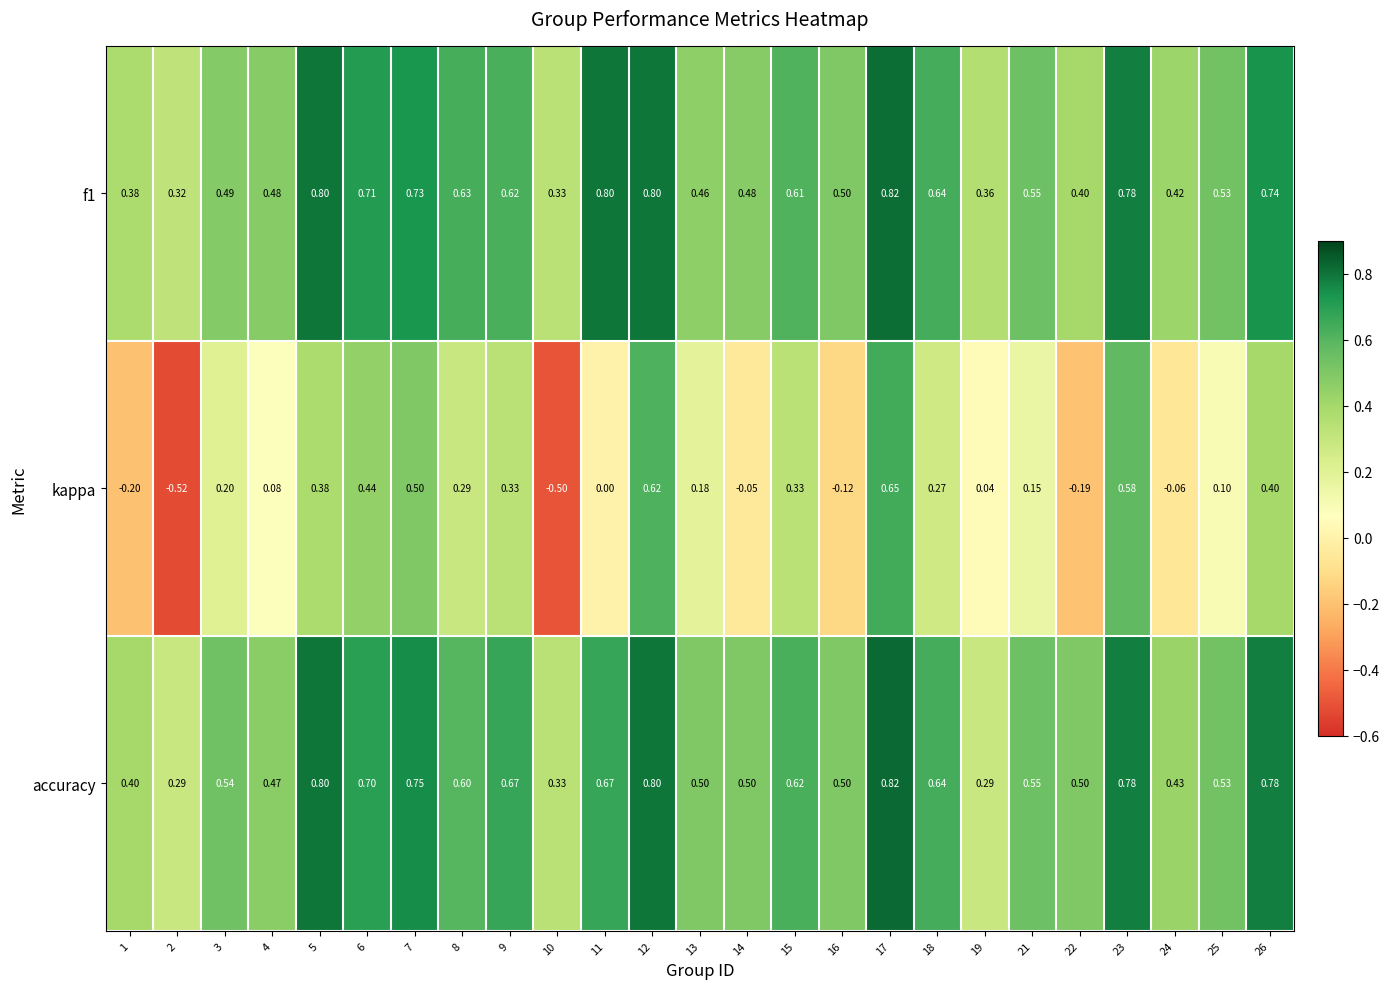

Which series has the widest spread of values?

kappa